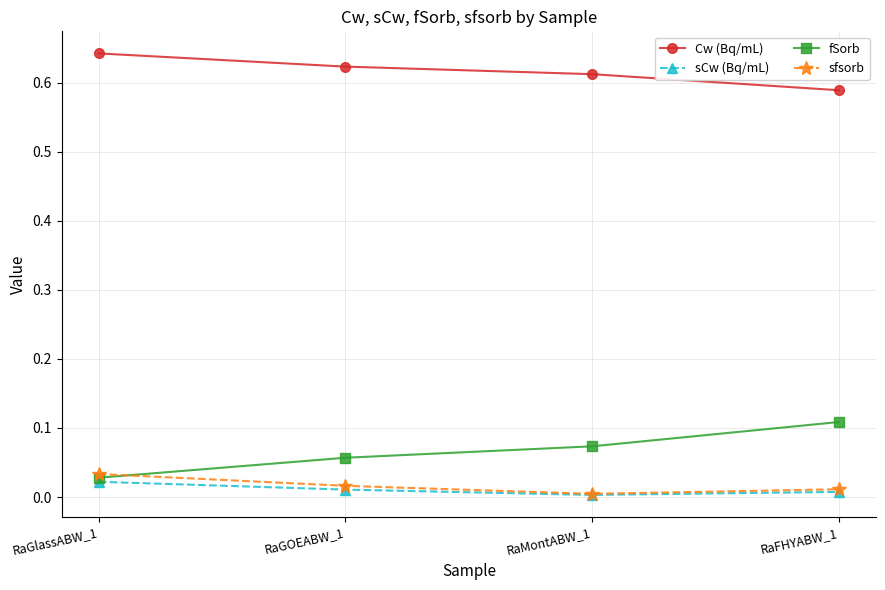

How many Cw (Bq/mL) values are between 0 and 1?

4